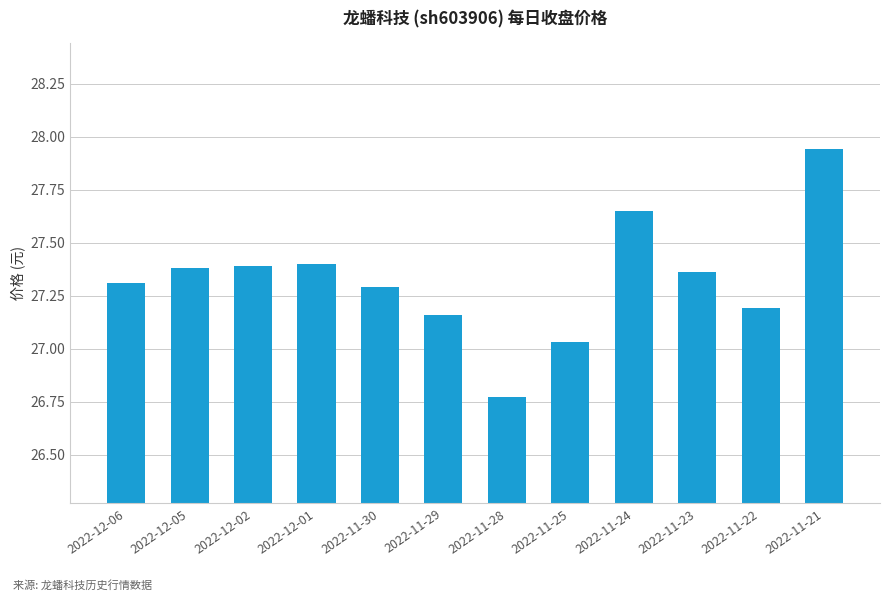

Which has a higher value, 2022-12-01 or 2022-11-30?

2022-12-01